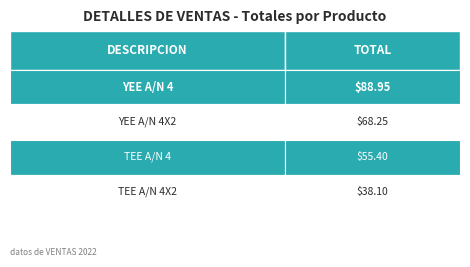

The chart shows a value of 68.2 at YEE A/N 4X2. True or false?

True